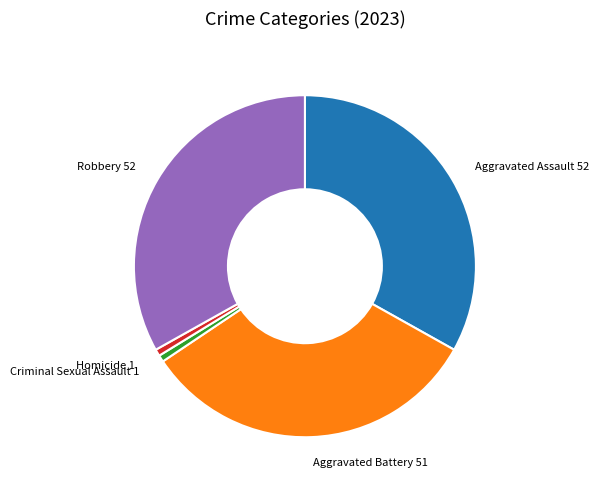

What is the ratio of the value at Robbery to the value at Homicide?

52.0